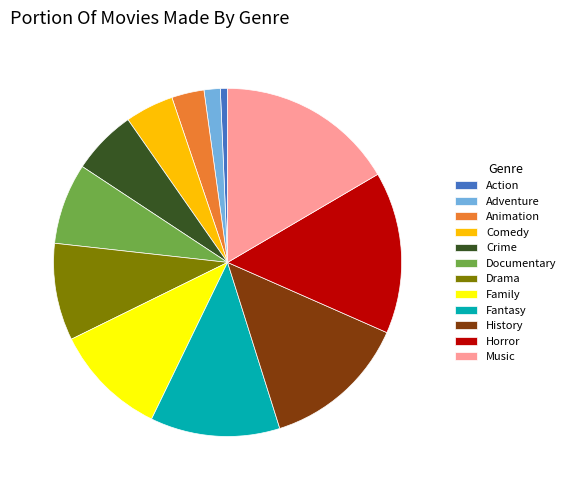

How many slices are in this pie chart?

12